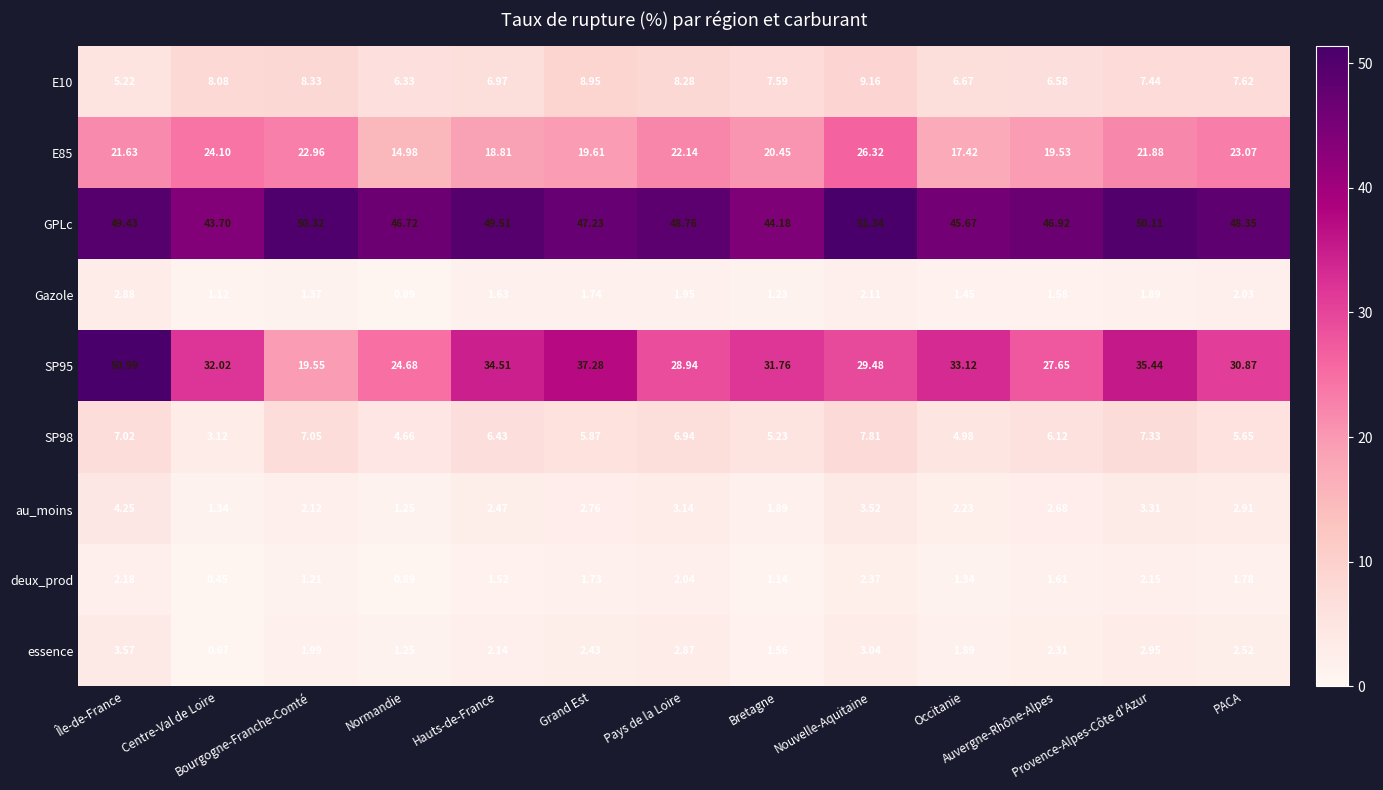

Which series has the largest total across all categories?

GPLc